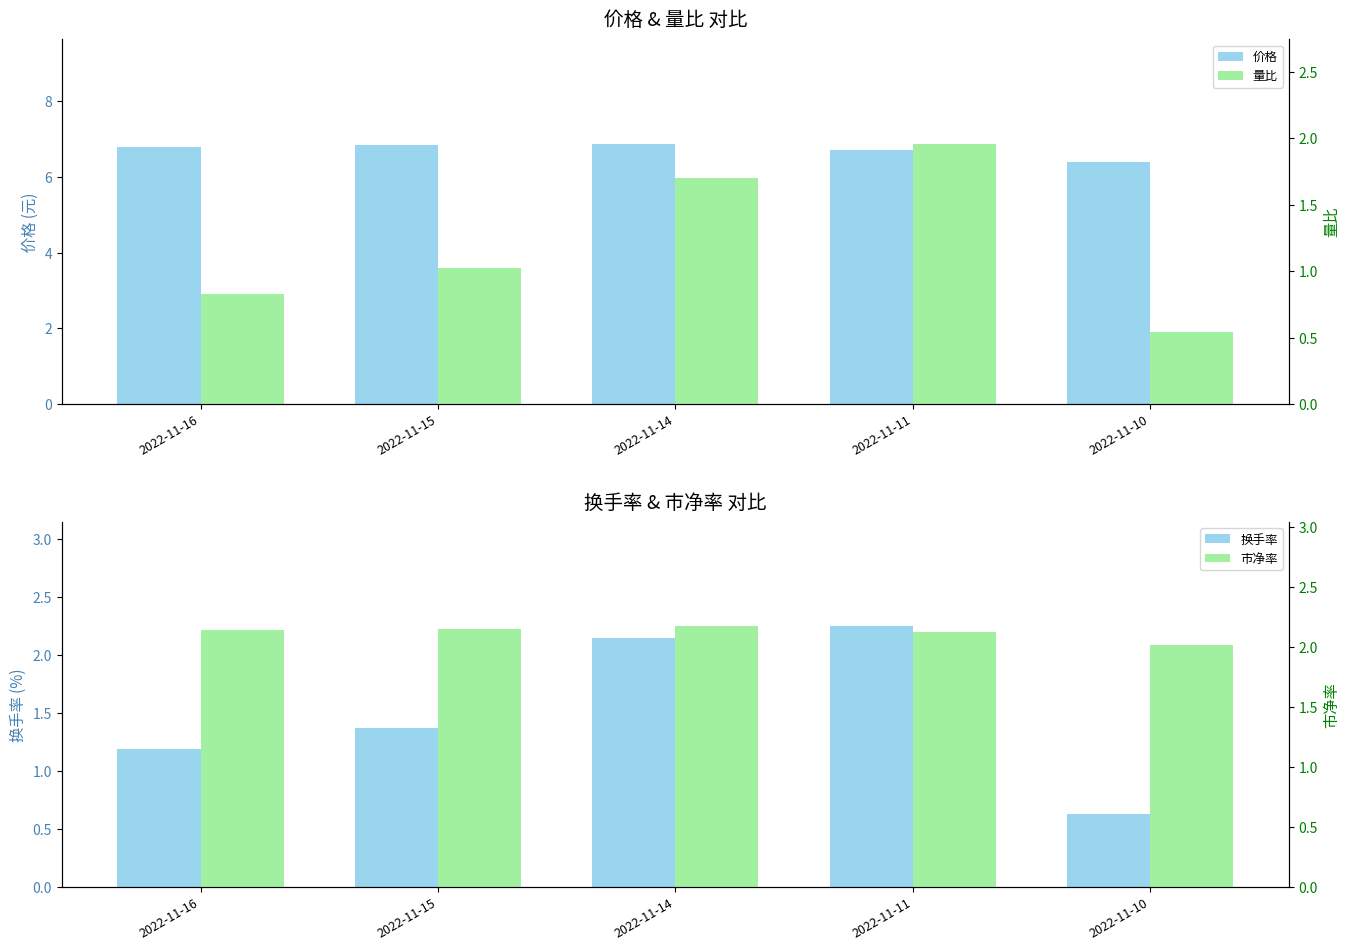

What is the difference between the maximum and minimum values in the 价格 series?

0.5